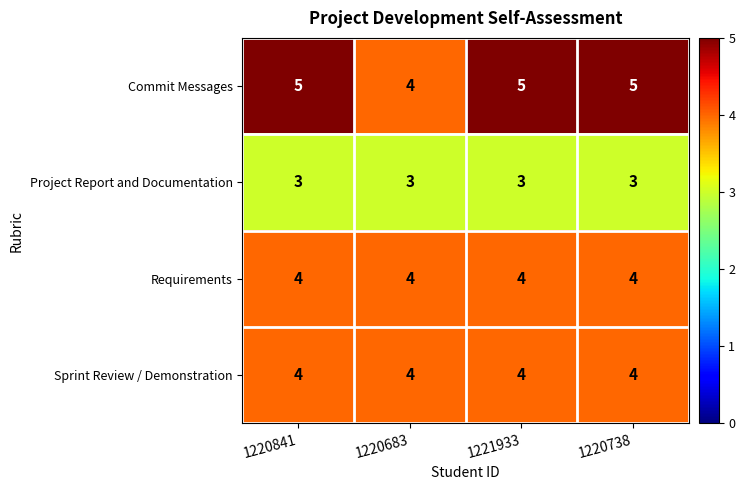

Which category has the lowest value in the Commit Messages series?

1220683